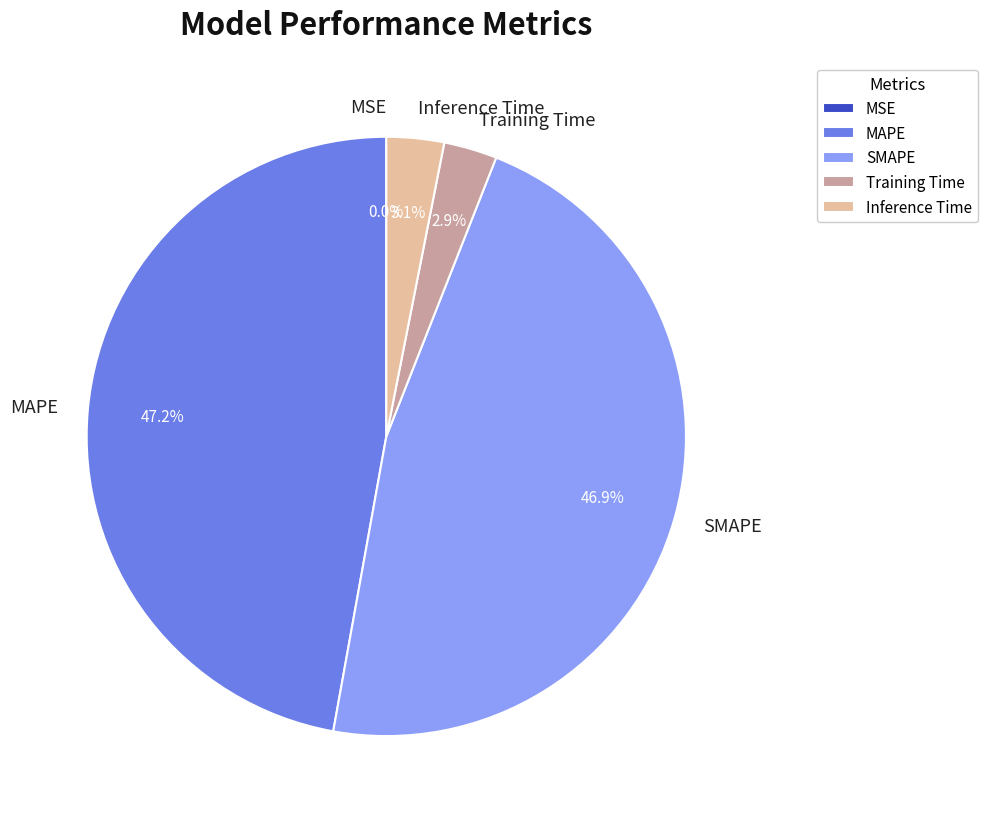

Approximately how many times larger is the value at MAPE compared to SMAPE?

1.0